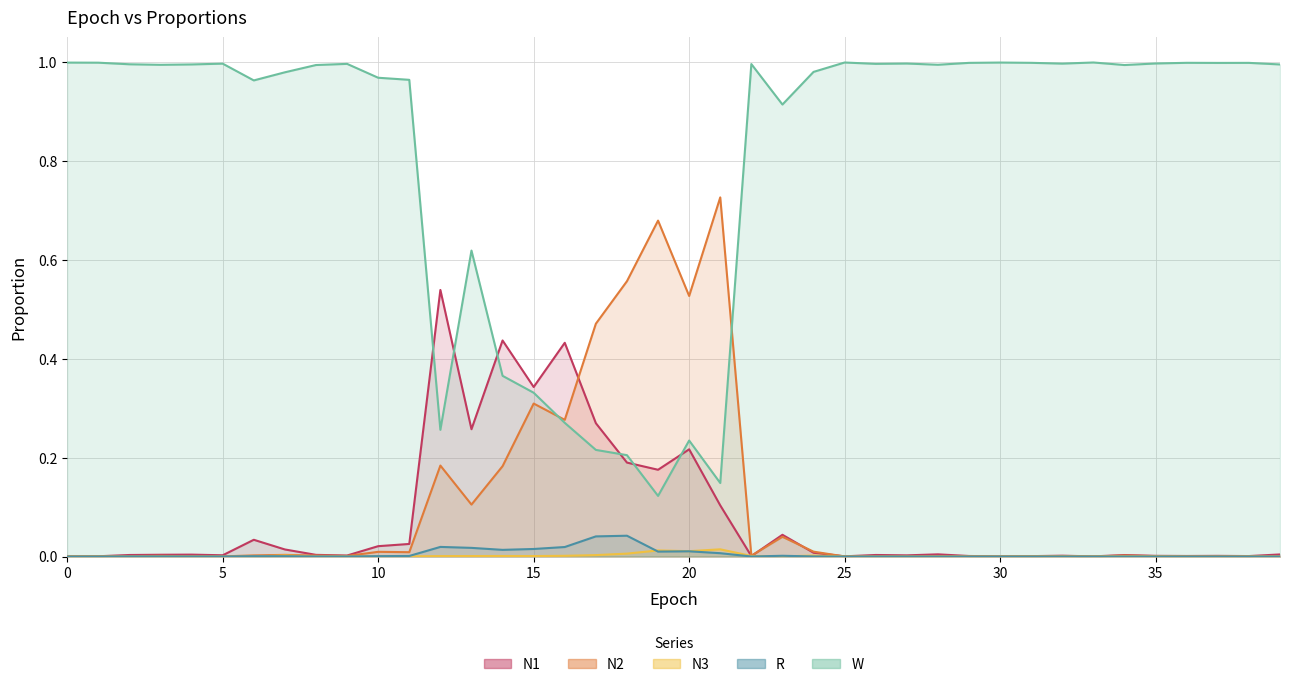

Which series has the largest range (max minus min)?

W